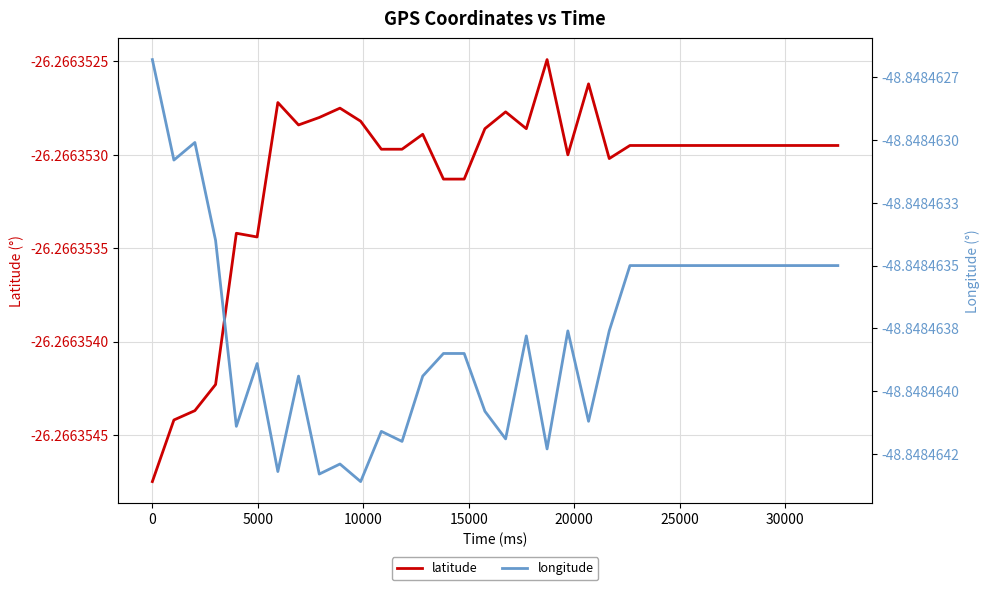

True or false: latitude has a value of -14.5 at 35000.

False